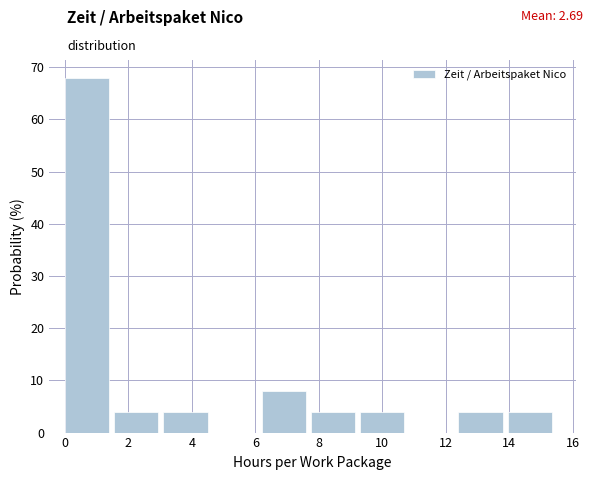

Reading left to right, list every bar in this chart as the range it spans on the x-axis followed by its height. Neither the bar edges nor the heights are printed on the chart, so give them approximately, as read against the axes.

0.00 to 1.55: 68
1.55 to 3.10: 4
3.10 to 4.65: 4
4.65 to 6.20: 0
6.20 to 7.75: 8
7.75 to 9.30: 4
9.30 to 10.85: 4
10.85 to 12.40: 0
12.40 to 13.95: 4
13.95 to 15.50: 4